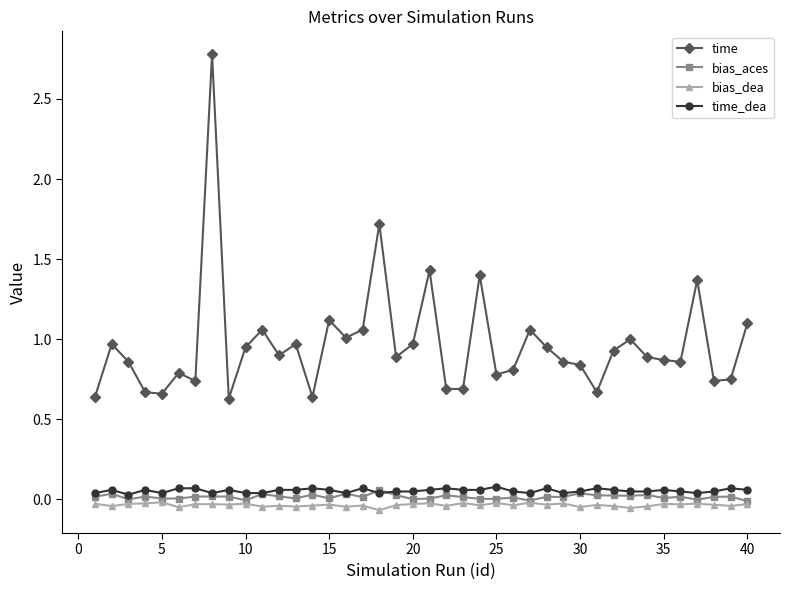

Which series has the largest total across all categories?

time